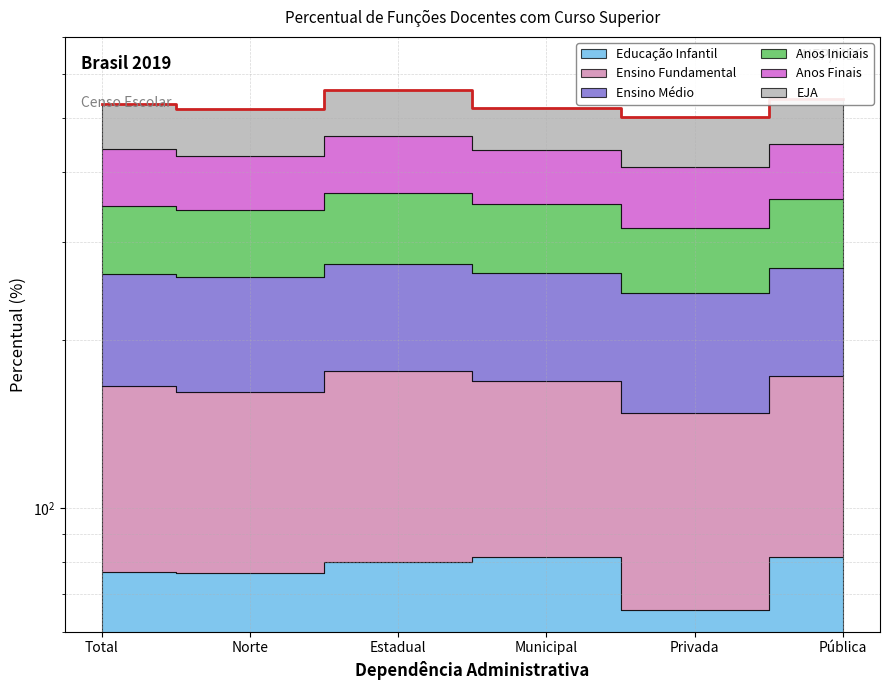

Rank the categories by value from lowest to highest.

Privada, Norte, Municipal, Total, Pública, Estadual